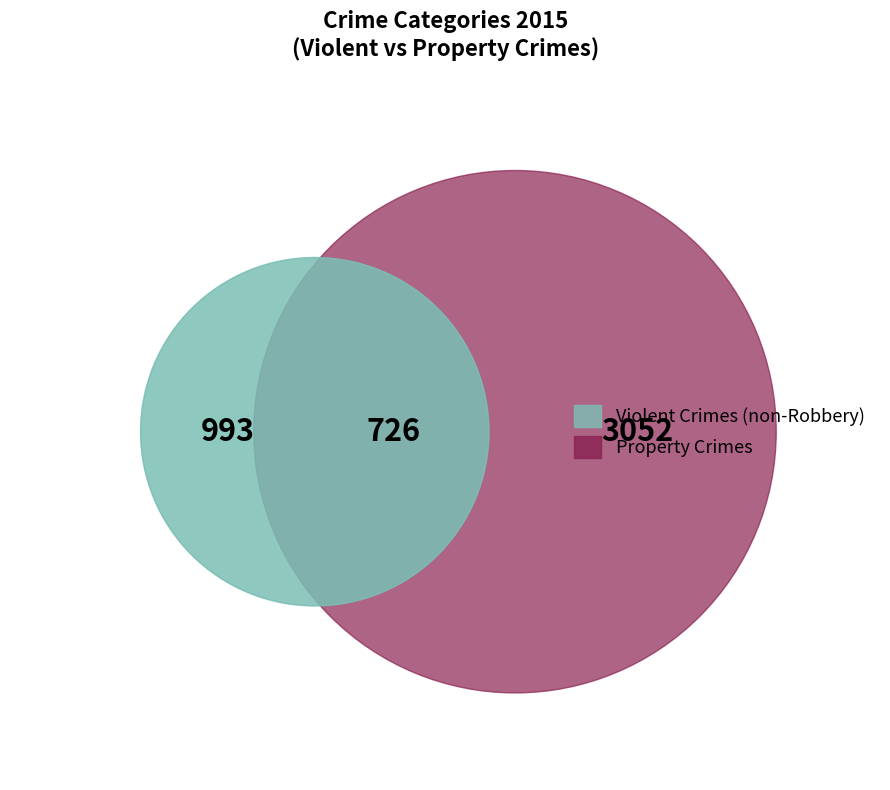

Does Aggravated Assault represent more than half of the total?

No